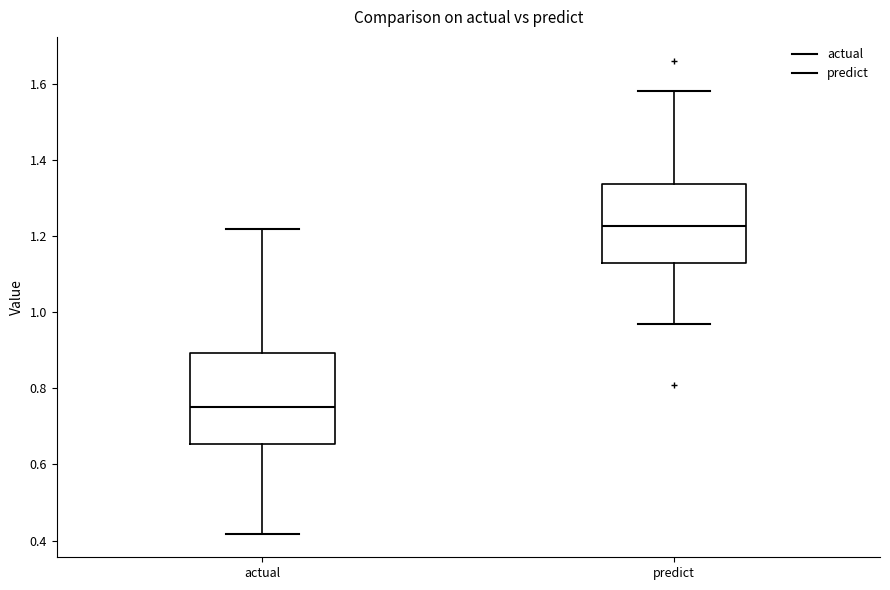

Reading left to right, read every box against the y-axis: the position of its median line, the range the box covers, and the ends of its whiskers. The values are not printed on the chart, so give them approximately, as read against the axis.

actual: median 0.74, box 0.66 to 0.90, whiskers 0.42 to 1.22
predict: median 1.22, box 1.12 to 1.34, whiskers 0.96 to 1.58